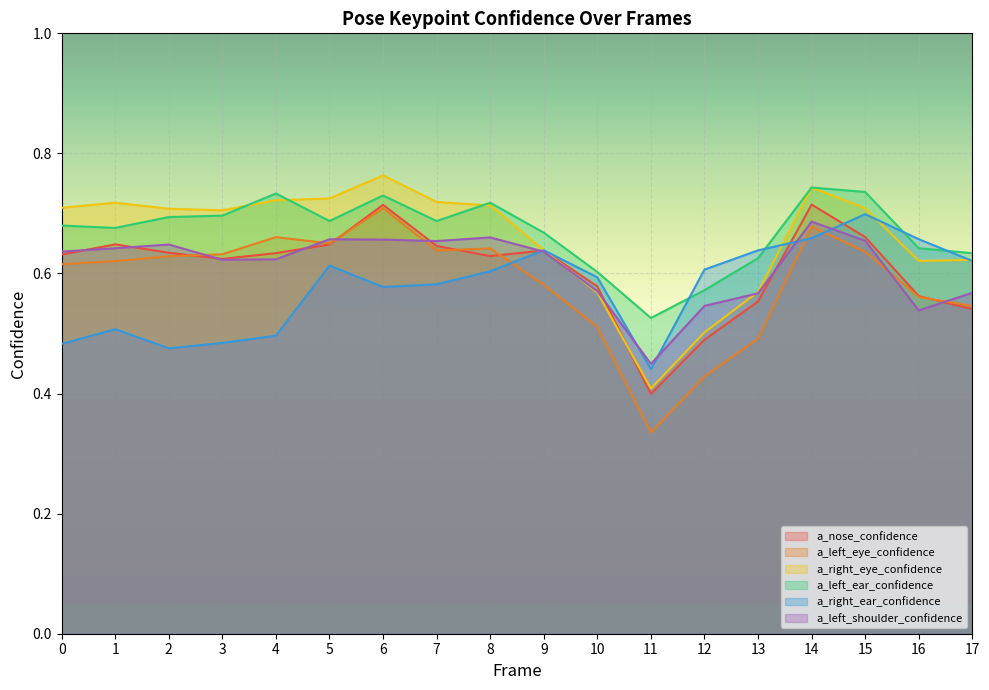

How many lines are shown in the chart?

6